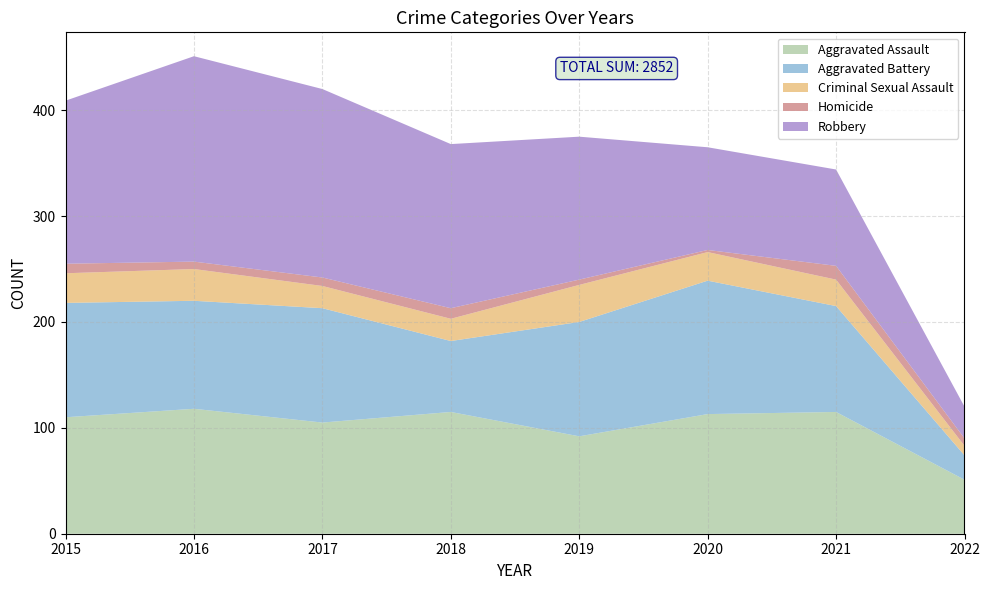

Reading left to right, transcribe all the data shown in this chart.

Aggravated Assault: 2015=110	2016=118	2017=105	2018=115	2019=92	2020=113	2021=115	2022=51
Aggravated Battery: 2015=108	2016=102	2017=108	2018=67	2019=108	2020=126	2021=100	2022=23
Criminal Sexual Assault: 2015=28	2016=30	2017=21	2018=21	2019=35	2020=27	2021=25	2022=9
Homicide: 2015=9	2016=7	2017=8	2018=10	2019=5	2020=2	2021=13	2022=7
Robbery: 2015=154	2016=194	2017=178	2018=155	2019=135	2020=97	2021=91	2022=30